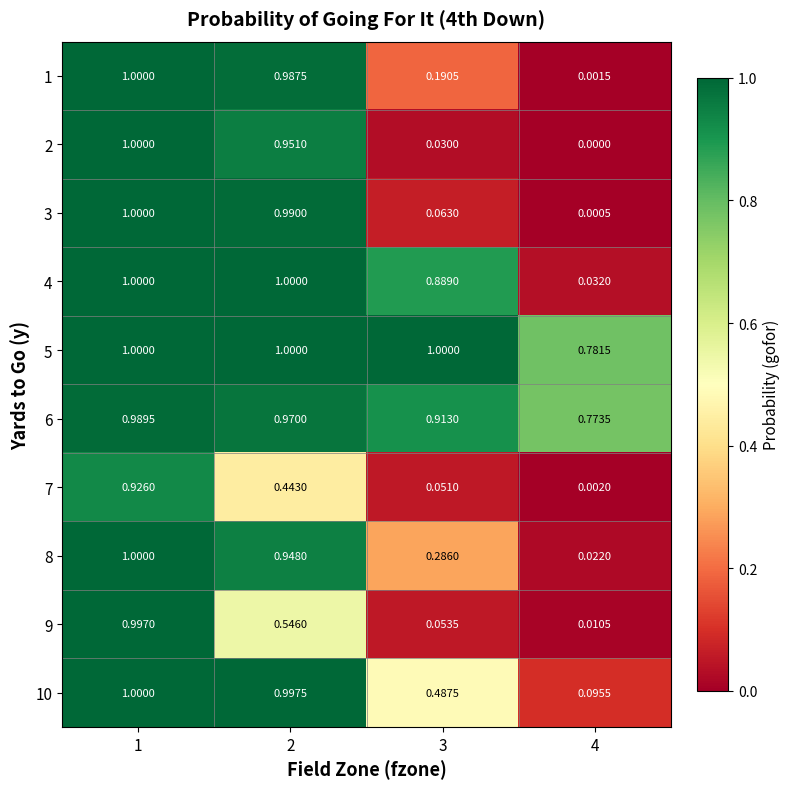

Is the value of 9 at 2 greater than the value of 1 at 4?

Yes